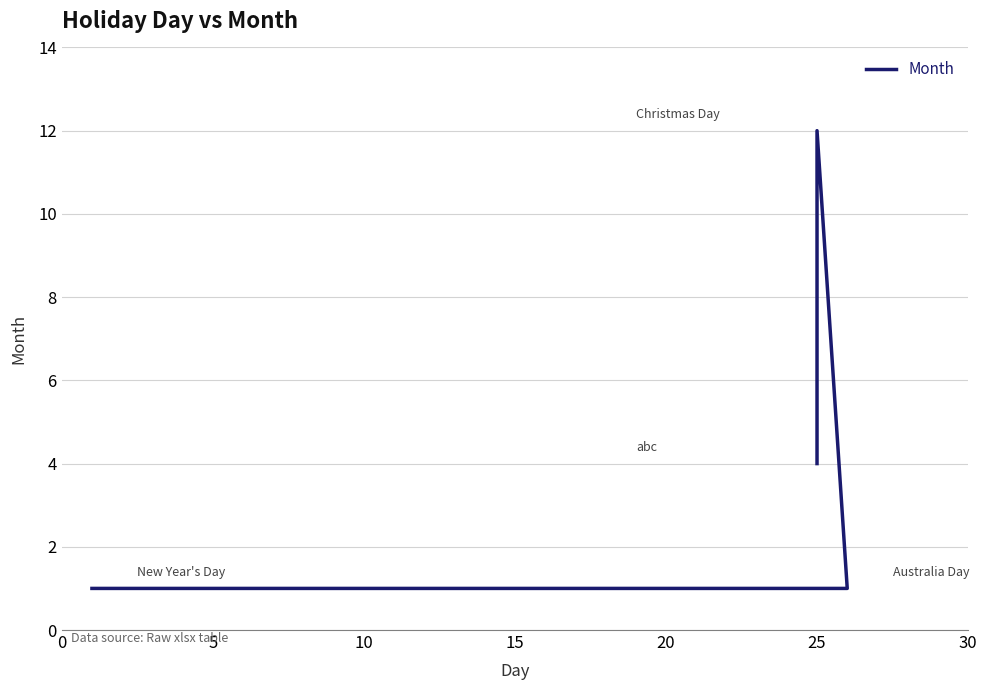

What is the average value?

4